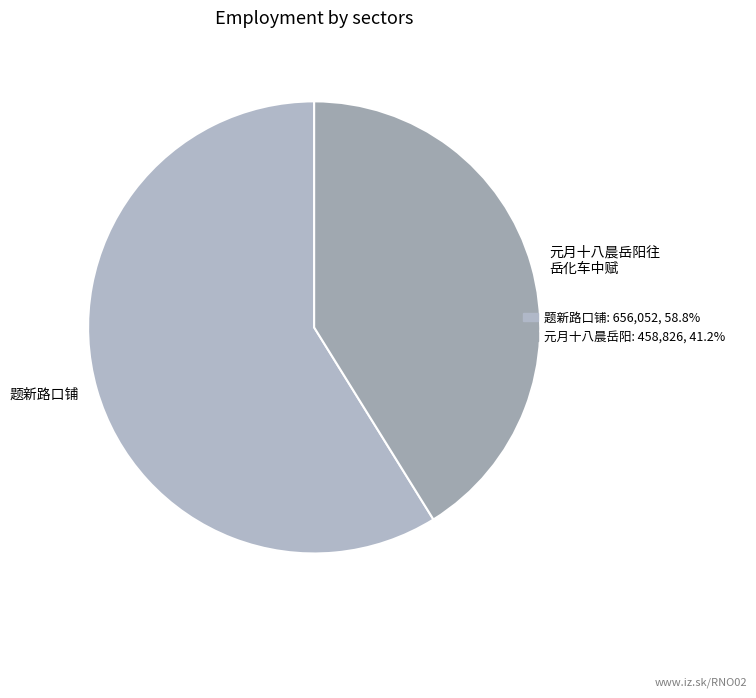

How many segments does this pie chart have?

2